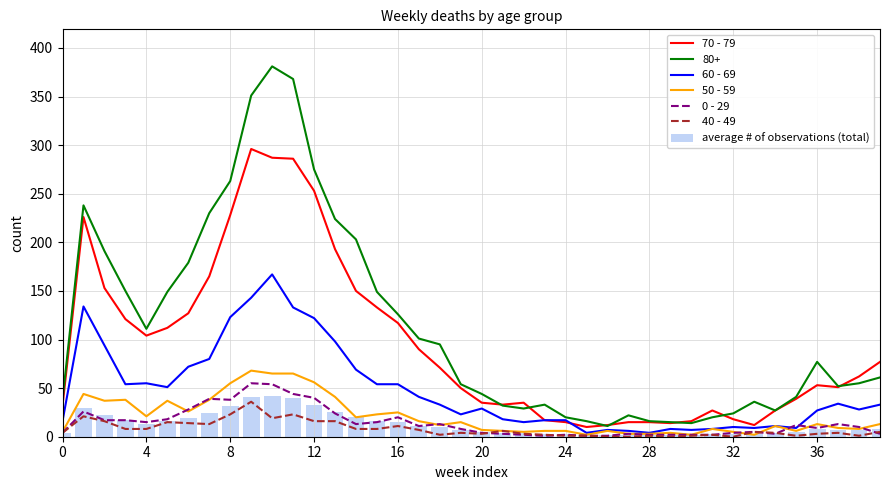

What is the average value of the 70 - 79 series?

94